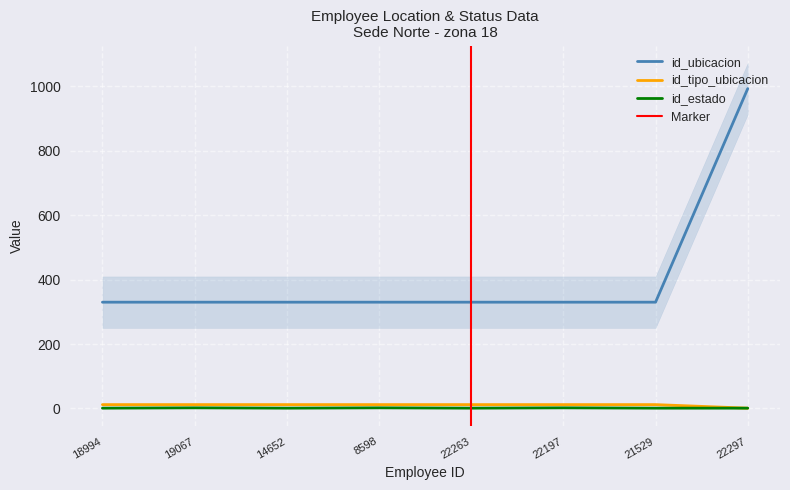

Which series has the largest range (max minus min)?

id_ubicacion